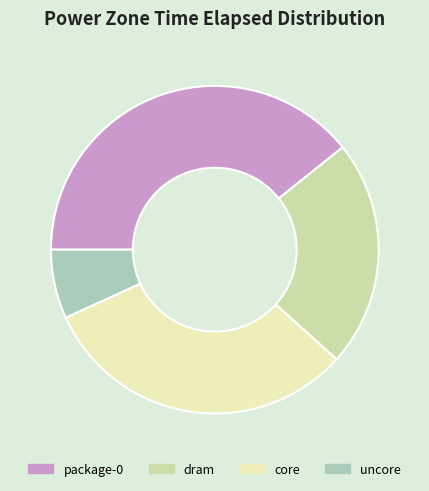

Is the sum of package-0 and uncore greater than half?

No